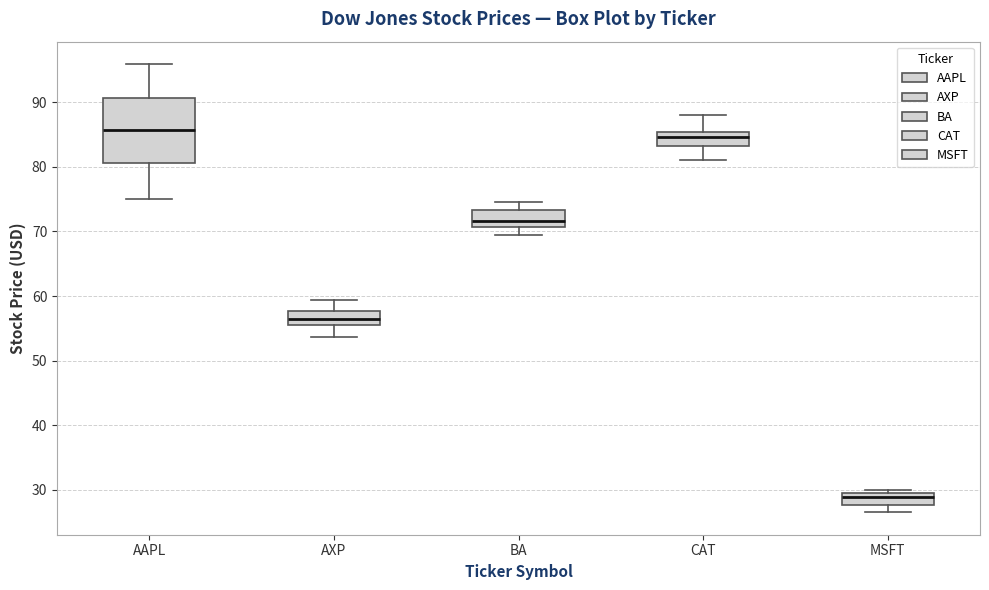

Which box's median line is the highest?

AAPL